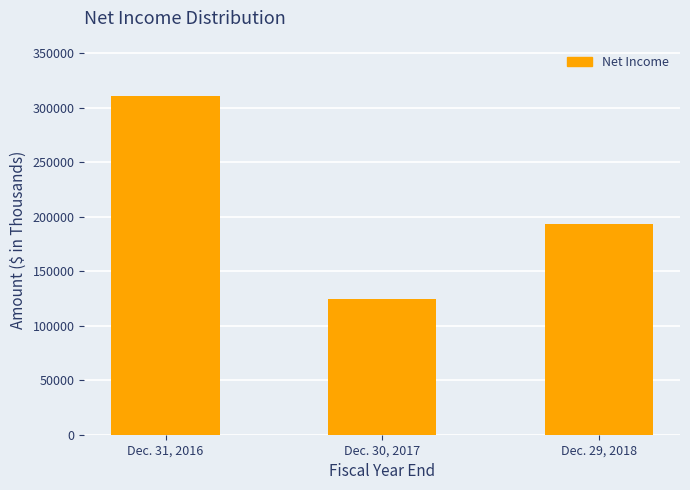

What is the difference between the values at Dec. 31, 2016 and Dec. 29, 2018?

117554